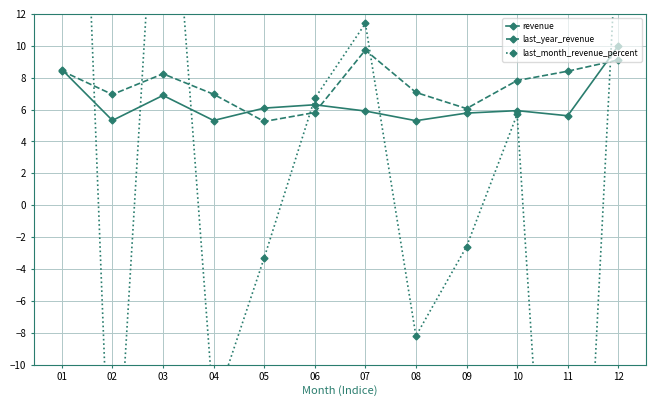

What value does the last_month_revenue_percent series have at 12?

18.7